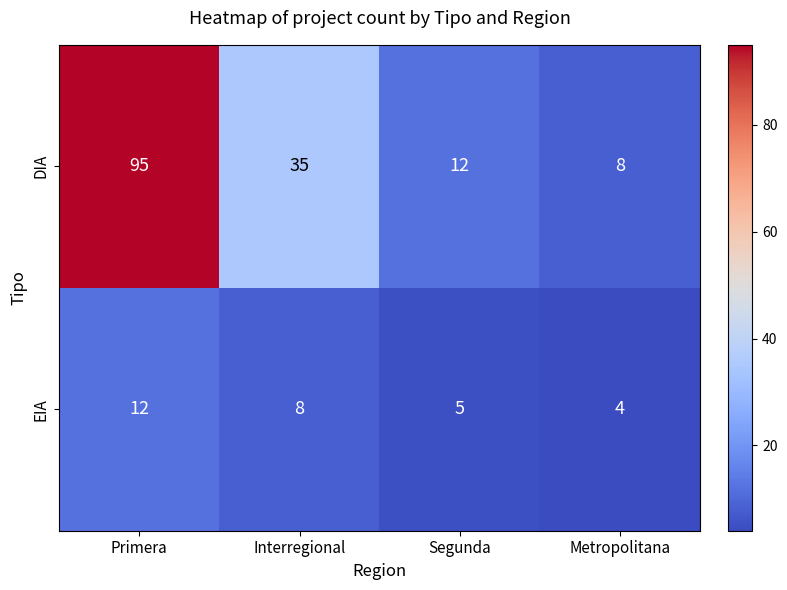

Which series has the widest spread of values?

DIA